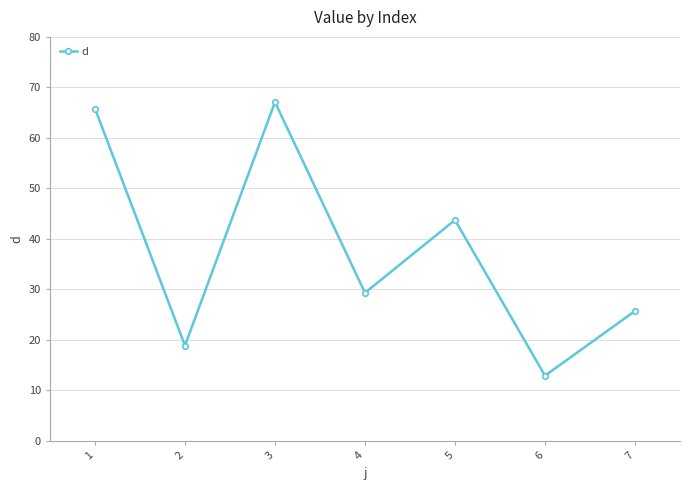

Between 6 and 7, which is larger?

7